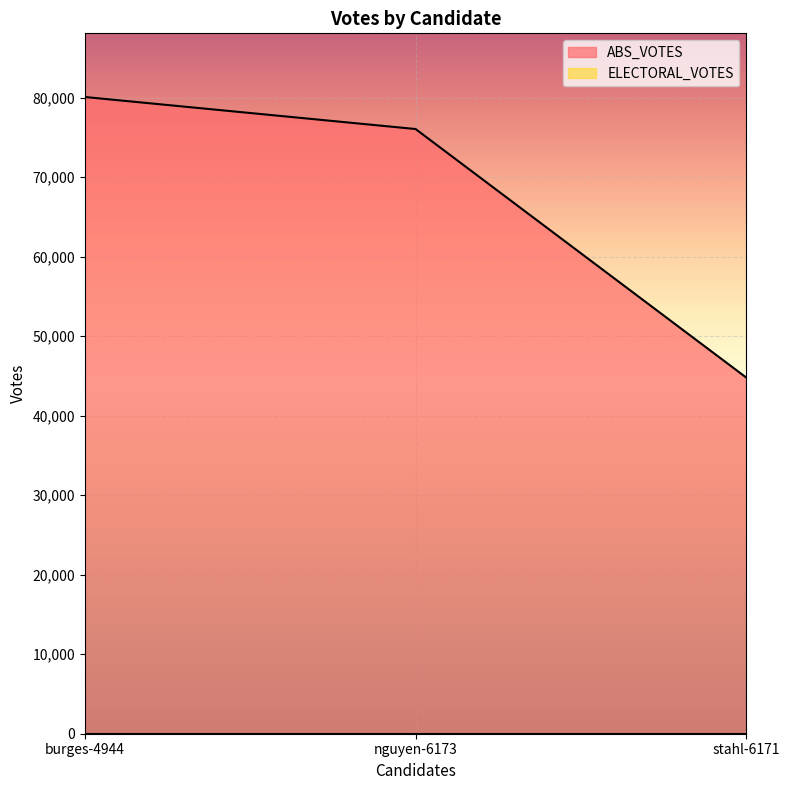

What is the ratio of the value at nguyen-6173 to the value at burges-4944?

0.9